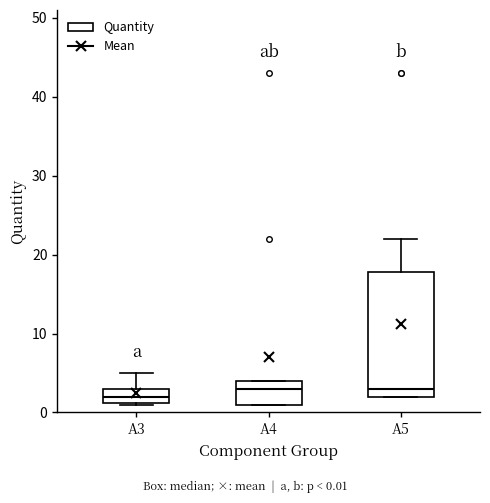

Reading left to right, read every box against the y-axis: the position of its median line, the range the box covers, and the ends of its whiskers. The values are not printed on the chart, so give them approximately, as read against the axis.

A3: median 2, box 1 to 3, whiskers 1 to 5
A4: median 3, box 1 to 4, whiskers 1 to 4
A5: median 3, box 2 to 18, whiskers 2 to 22